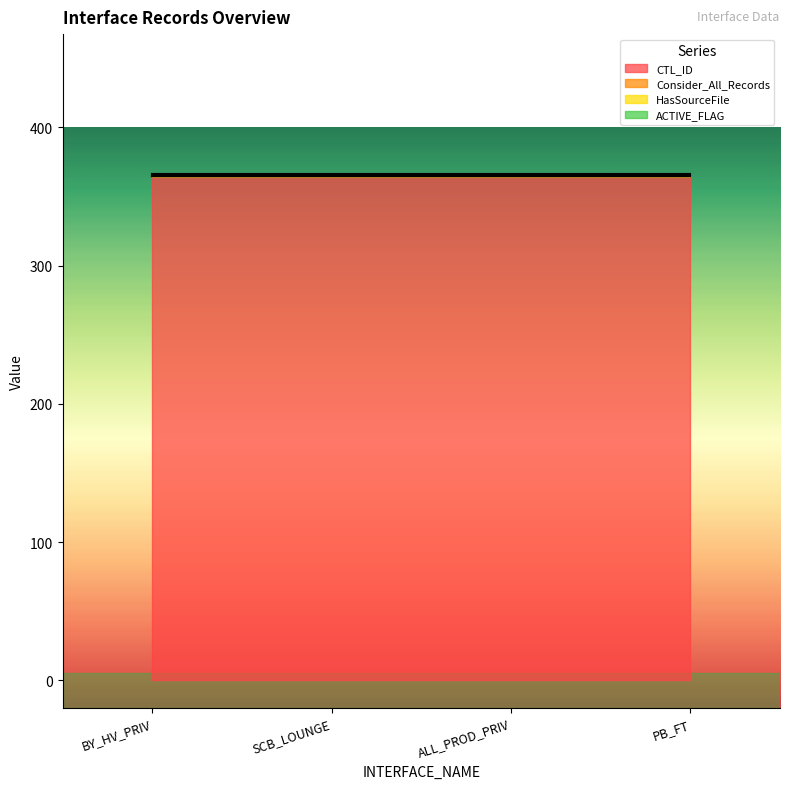

Reading left to right, what are all the values shown in this chart?

CTL_ID: INT_T_SCBC_BY_HV_PRIV_DETAIL=365	INT_T_SCBC_SCB_LOUNGE_DETAIL=365	INT_T_SCBC_ALL_PROD_PRIV_DETAIL=365	INT_T_SCBC_PB_FT_DETAIL=365
Consider_All_Records: INT_T_SCBC_BY_HV_PRIV_DETAIL=0	INT_T_SCBC_SCB_LOUNGE_DETAIL=0	INT_T_SCBC_ALL_PROD_PRIV_DETAIL=0	INT_T_SCBC_PB_FT_DETAIL=0
HasSourceFile: INT_T_SCBC_BY_HV_PRIV_DETAIL=0	INT_T_SCBC_SCB_LOUNGE_DETAIL=0	INT_T_SCBC_ALL_PROD_PRIV_DETAIL=0	INT_T_SCBC_PB_FT_DETAIL=0
ACTIVE_FLAG: INT_T_SCBC_BY_HV_PRIV_DETAIL=1	INT_T_SCBC_SCB_LOUNGE_DETAIL=1	INT_T_SCBC_ALL_PROD_PRIV_DETAIL=1	INT_T_SCBC_PB_FT_DETAIL=1